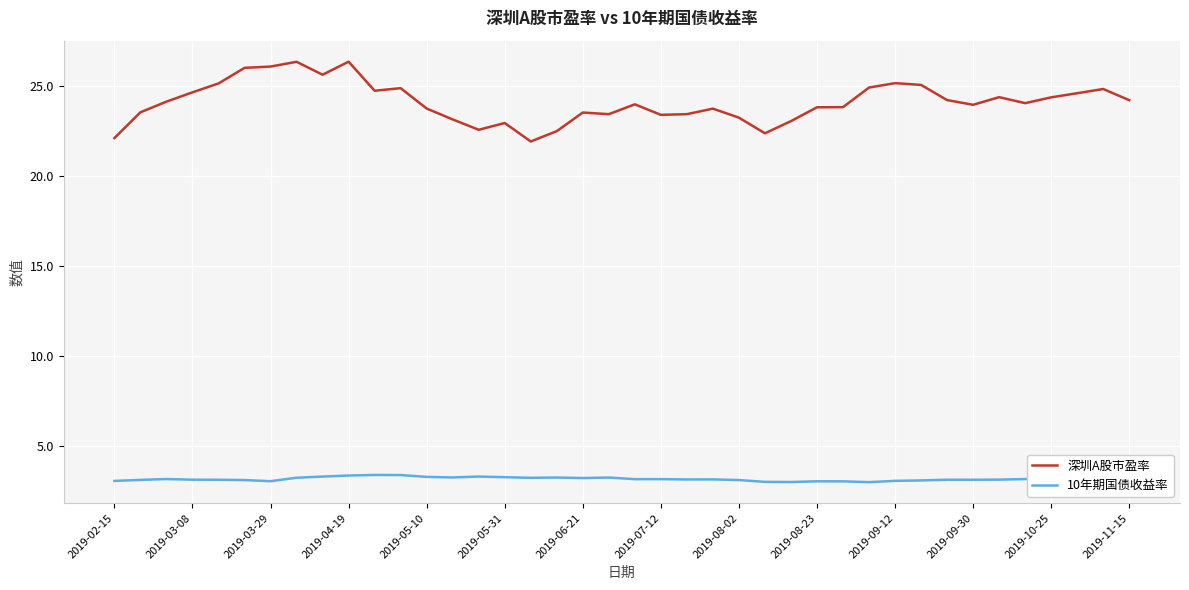

Which series has the largest total across all categories?

深圳A股市盈率